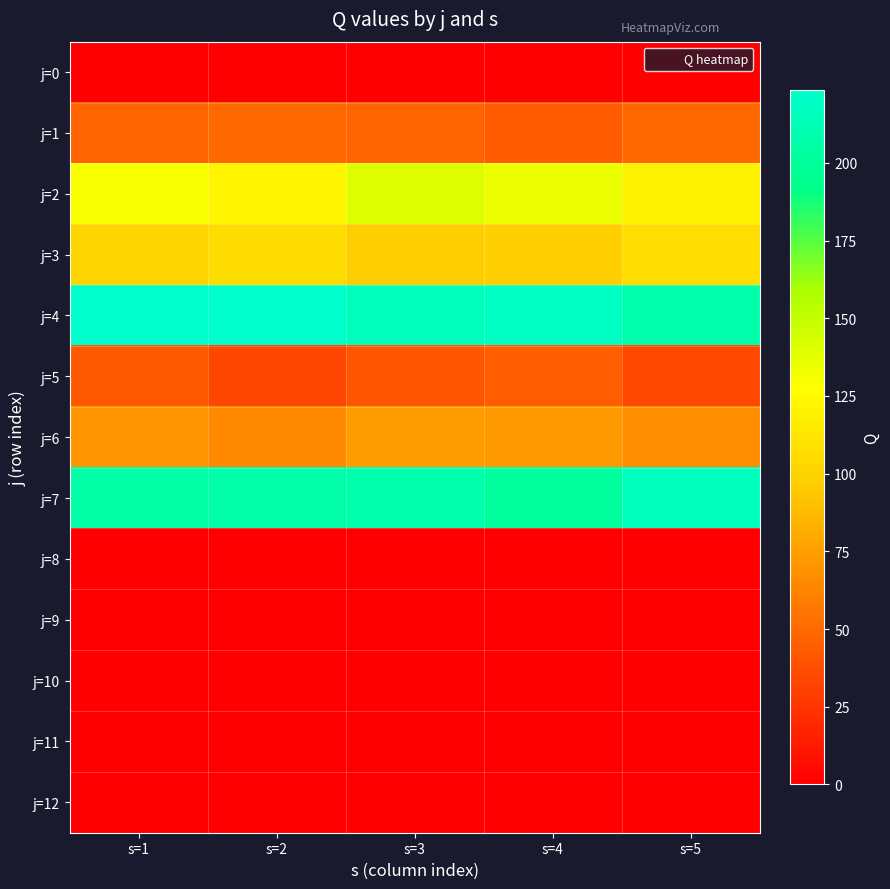

Reading left to right, extract all data points from this chart.

j=0: s=1=0.0	s=2=0.0	s=3=0.0	s=4=0.0	s=5=0.0
j=1: s=1=47.7	s=2=50.4	s=3=47.1	s=4=43.2	s=5=49.1
j=2: s=1=130.0	s=2=121.4	s=3=140.2	s=4=135.2	s=5=119.9
j=3: s=1=101.9	s=2=106.1	s=3=97.7	s=4=98.5	s=5=106.8
j=4: s=1=222.6	s=2=223.4	s=3=215.8	s=4=218.9	s=5=207.0
j=5: s=1=42.5	s=2=33.2	s=3=40.3	s=4=44.4	s=5=34.5
j=6: s=1=69.9	s=2=65.3	s=3=73.6	s=4=72.2	s=5=66.5
j=7: s=1=205.8	s=2=206.5	s=3=208.0	s=4=202.1	s=5=215.7
j=8: s=1=0.0	s=2=0.0	s=3=0.0	s=4=0.0	s=5=0.0
j=9: s=1=0.0	s=2=0.0	s=3=0.0	s=4=0.0	s=5=0.0
j=10: s=1=0.0	s=2=0.0	s=3=0.0	s=4=0.0	s=5=0.0
j=11: s=1=0.0	s=2=0.0	s=3=0.0	s=4=0.0	s=5=0.0
j=12: s=1=0.0	s=2=0.0	s=3=0.0	s=4=0.0	s=5=0.0